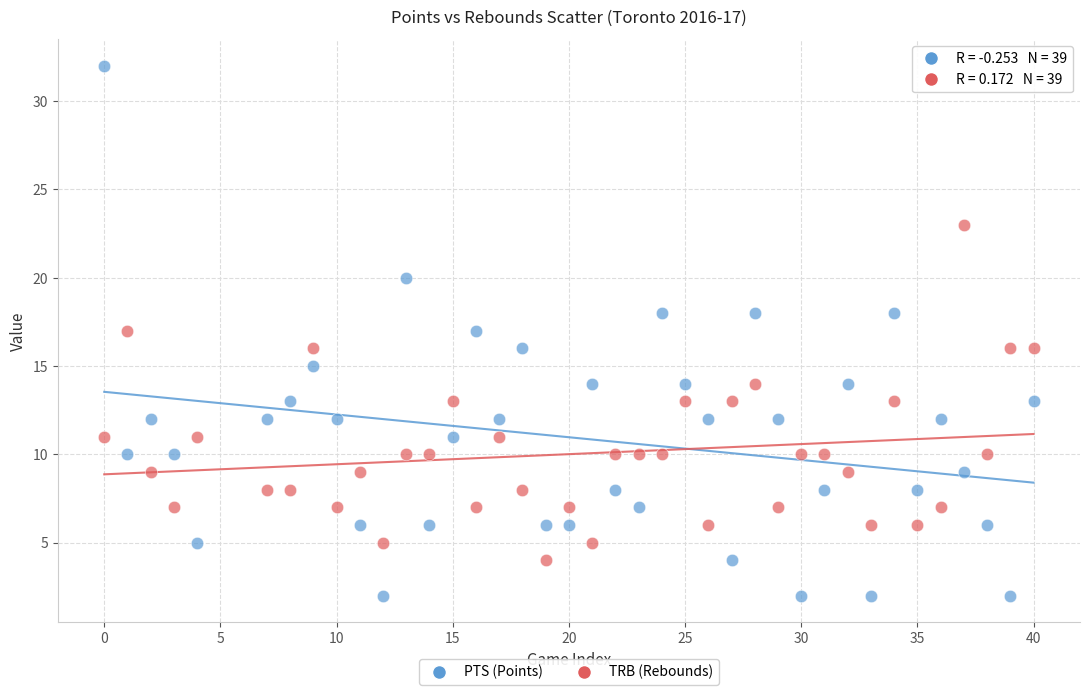

Across all data points, what is the range of Y values (max minus min)?

30